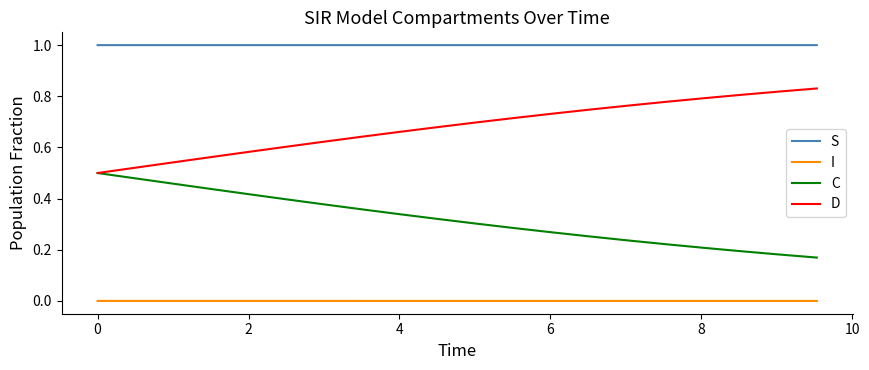

At how many categories does at least one series exceed 0?

20